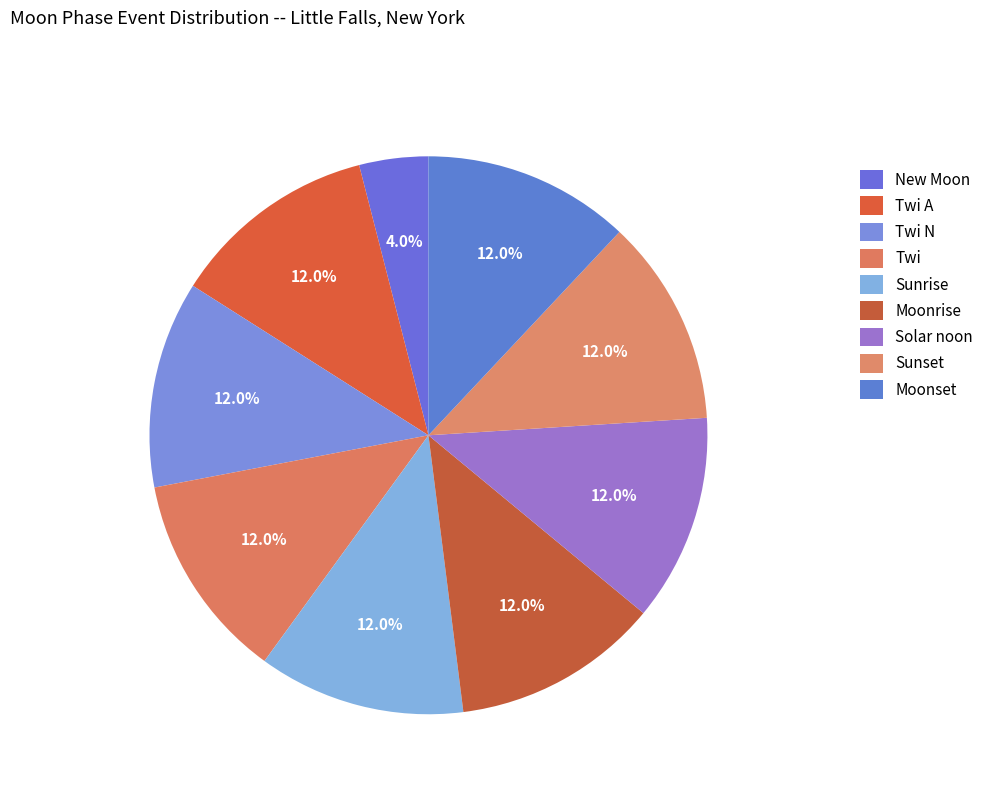

To the nearest percent, what portion does Twi represent?

12%